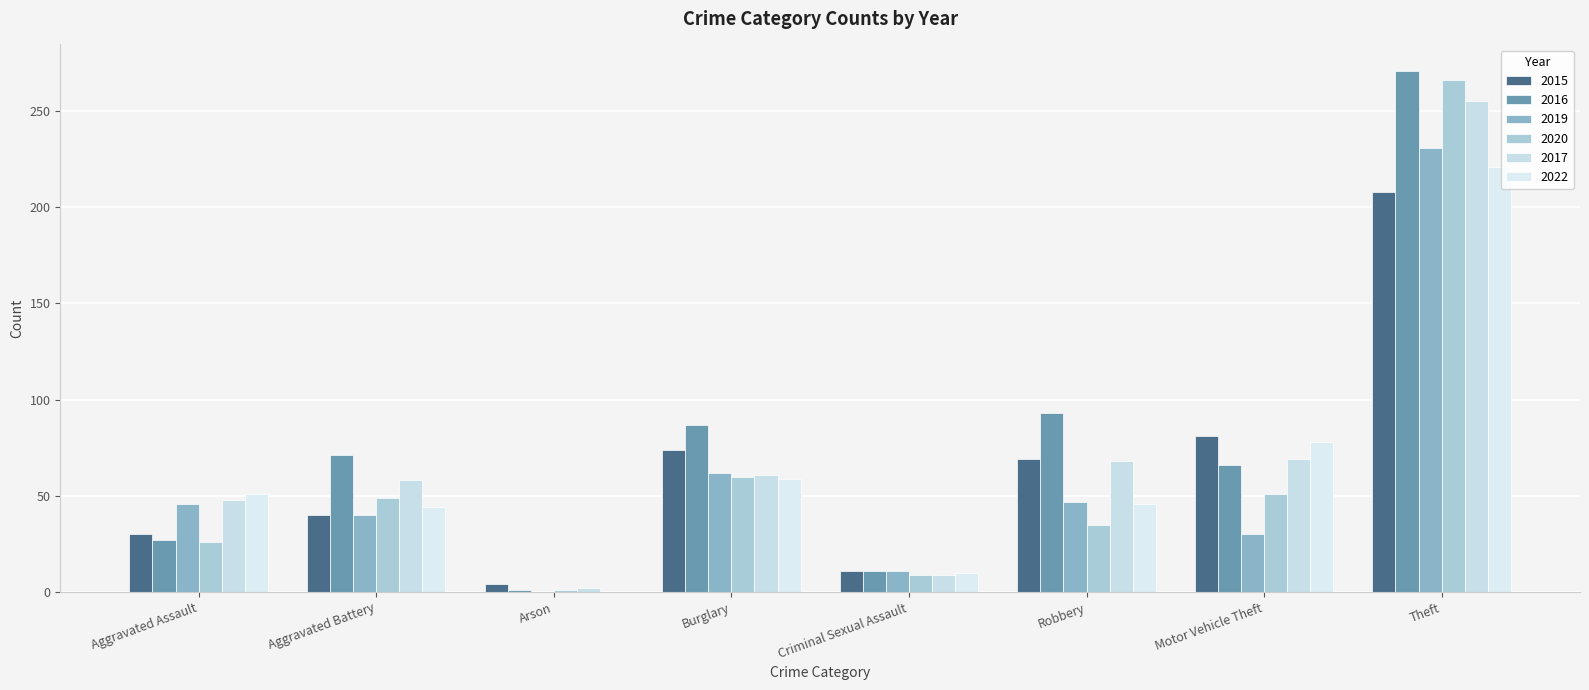

How many data points does each series have?

8